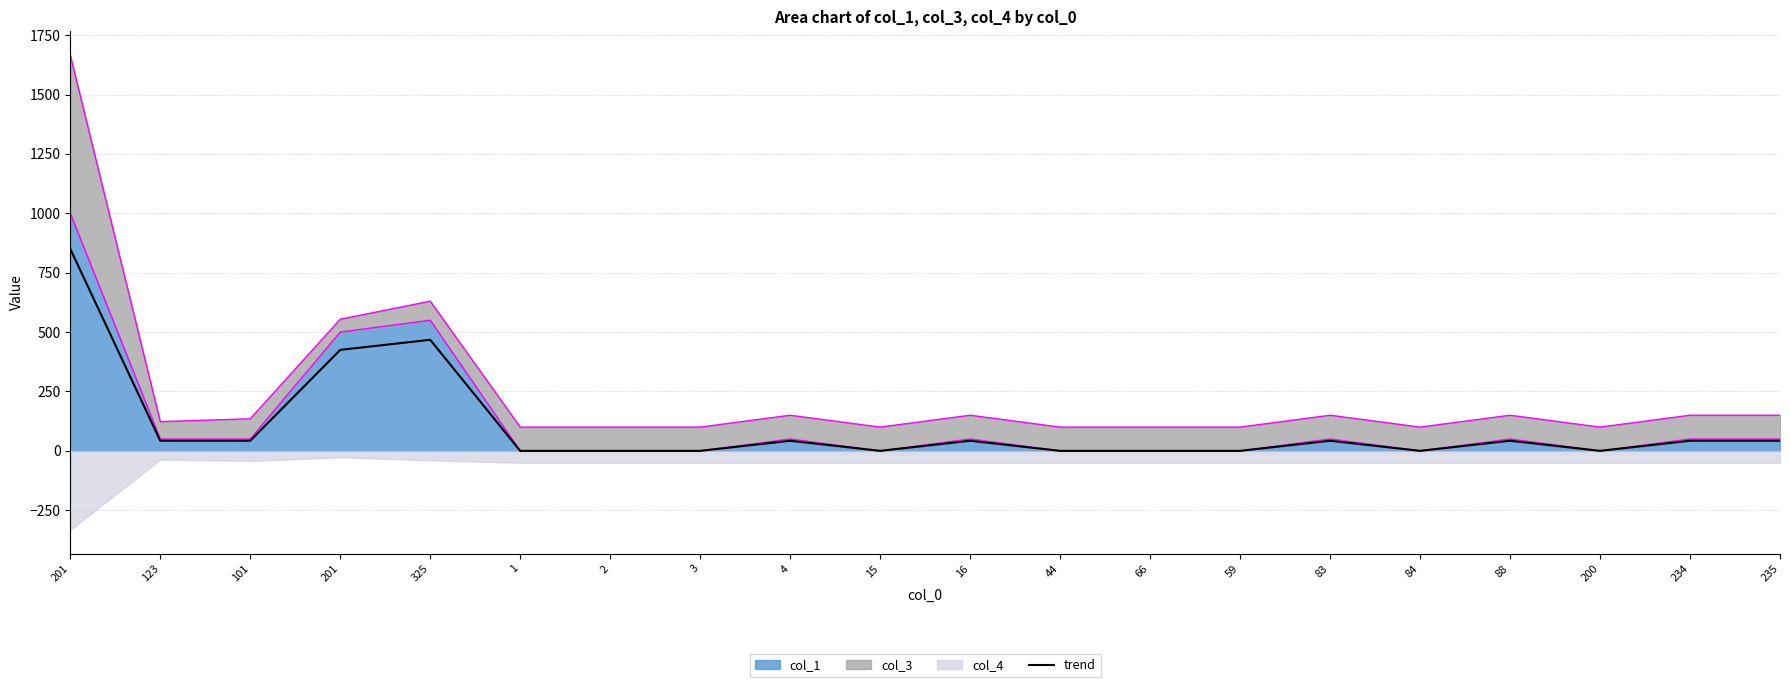

True or false: the data shows 326.7 at 200.

False